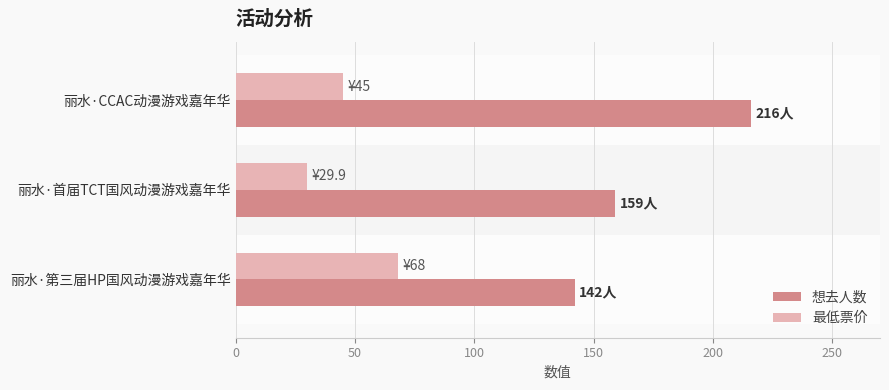

Reading left to right, list all the values displayed in this chart.

想去人数: 0=216.0	50=159.0	100=142.0
最低票价: 0=45.0	50=29.9	100=68.0